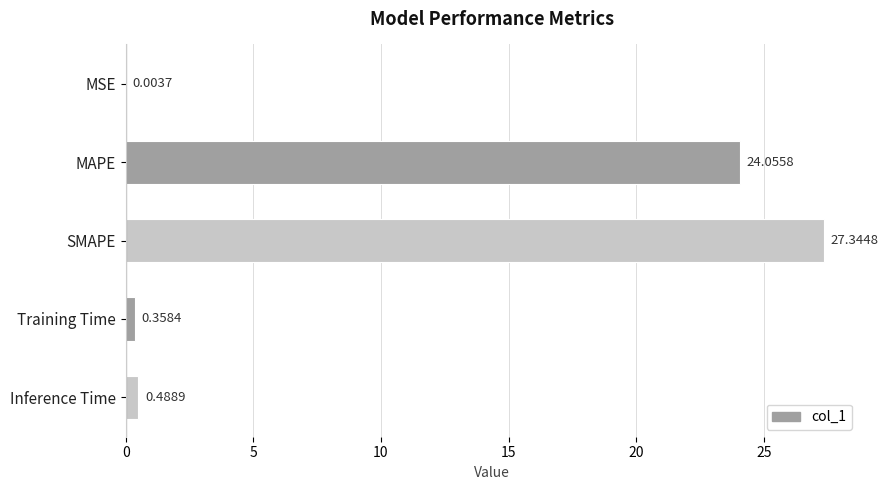

At which category does the chart reach its peak across all series?

SMAPE